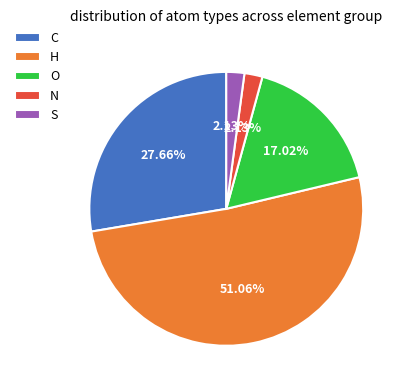

What is the ratio of the value at H to the value at N?

24.0